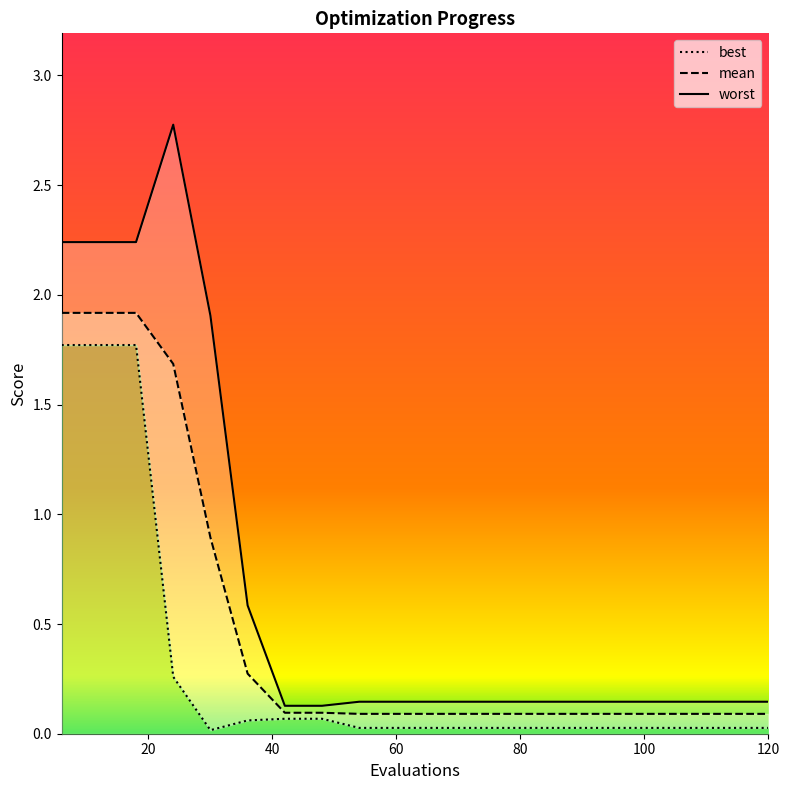

What is the difference between the maximum and minimum values in the worst series?

2.6